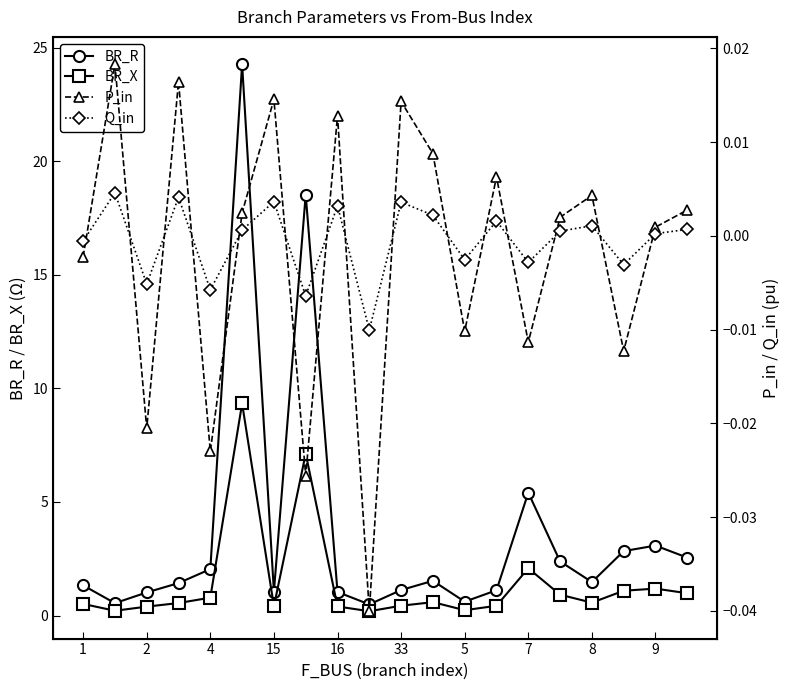

True or false: BR_X and Q_in cross at least once.

False